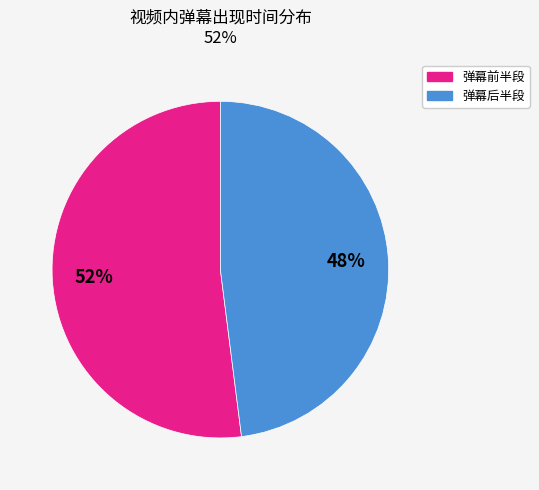

To the nearest percent, what is the difference between the largest and smallest slice percentages?

4%